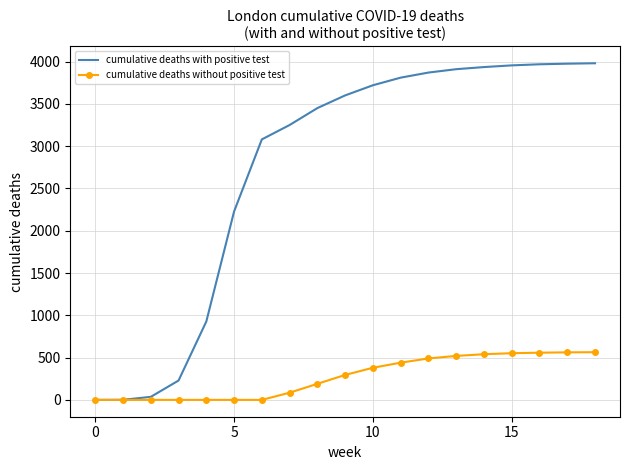

Which series has the largest range (max minus min)?

cumulative deaths with positive test